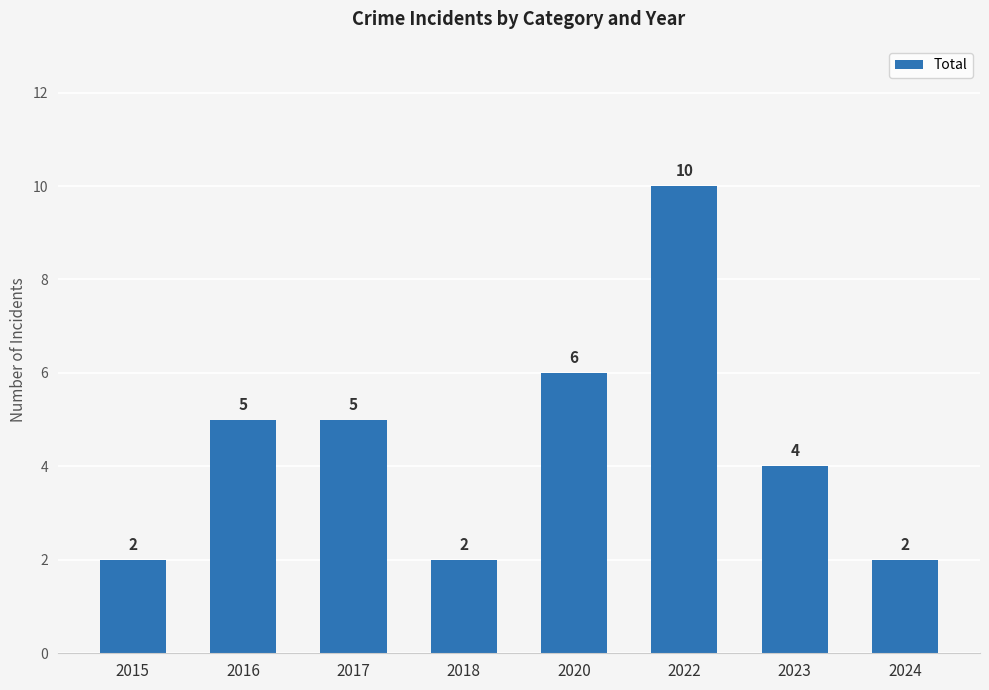

What is the difference between the values at 2023 and 2024?

2